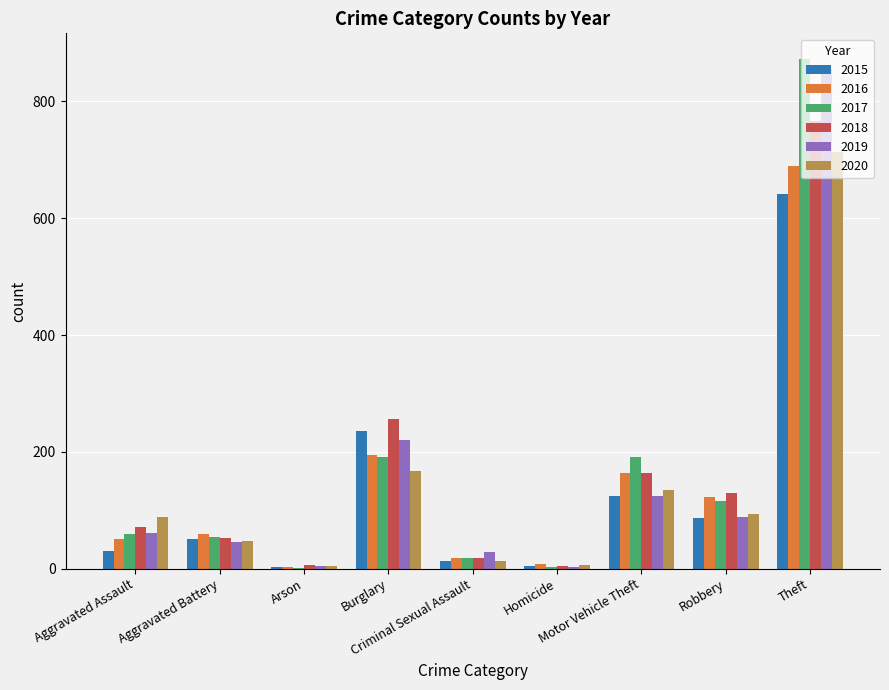

What is the sum of all 2015 values?

1190